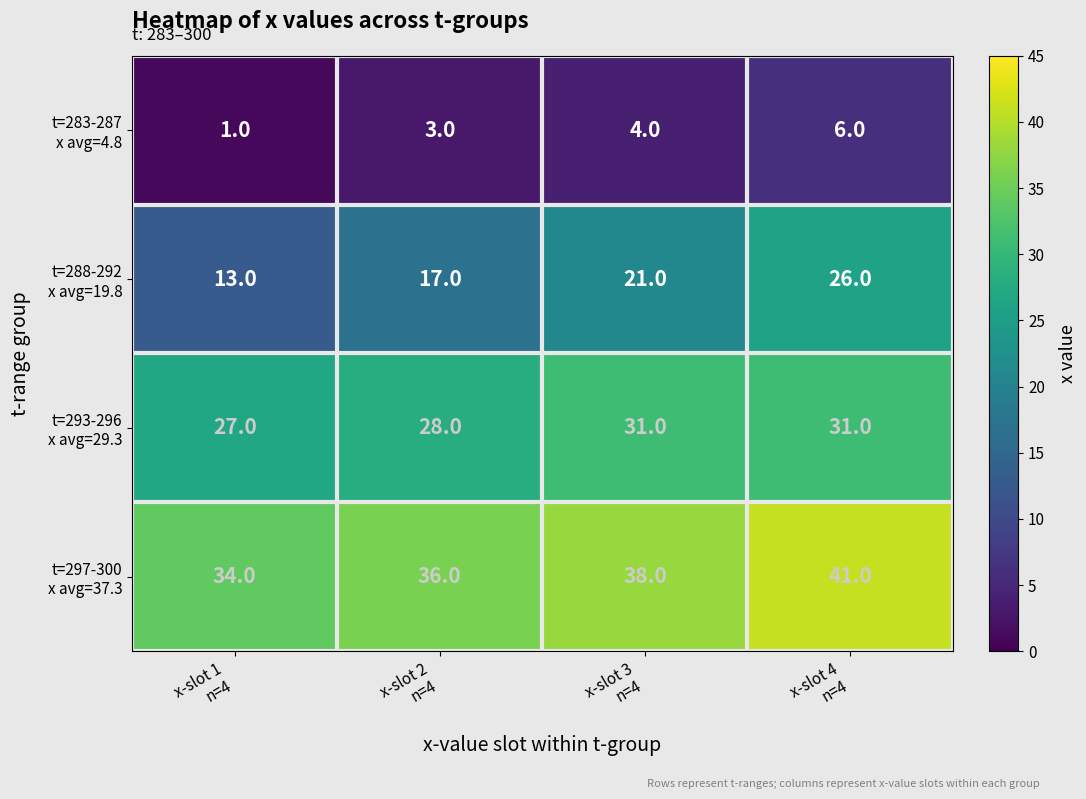

Which label corresponds to the largest value in the chart?

x-slot 4
n=4